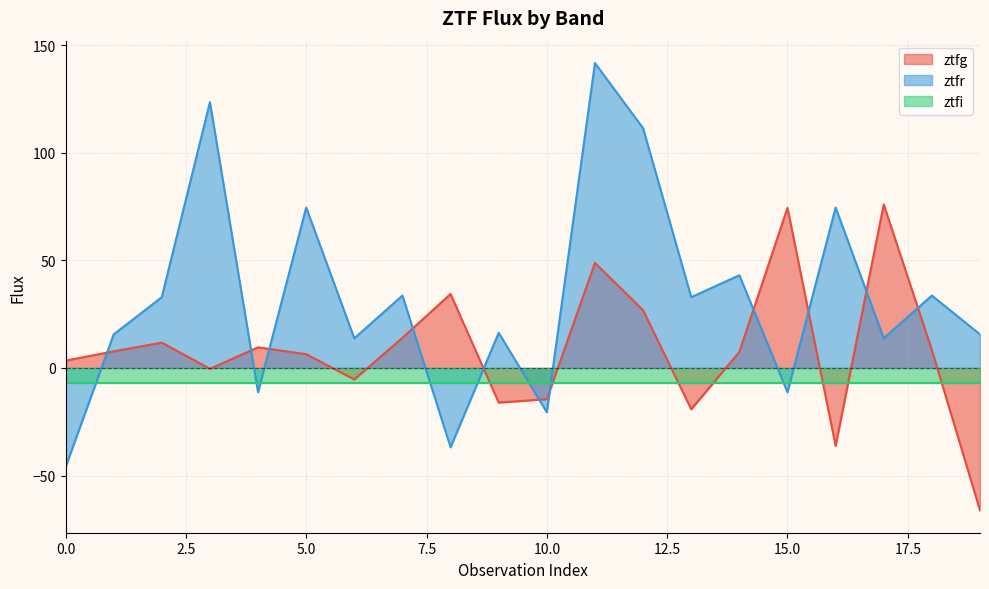

What is the highest value of the ztfg series?

76.1